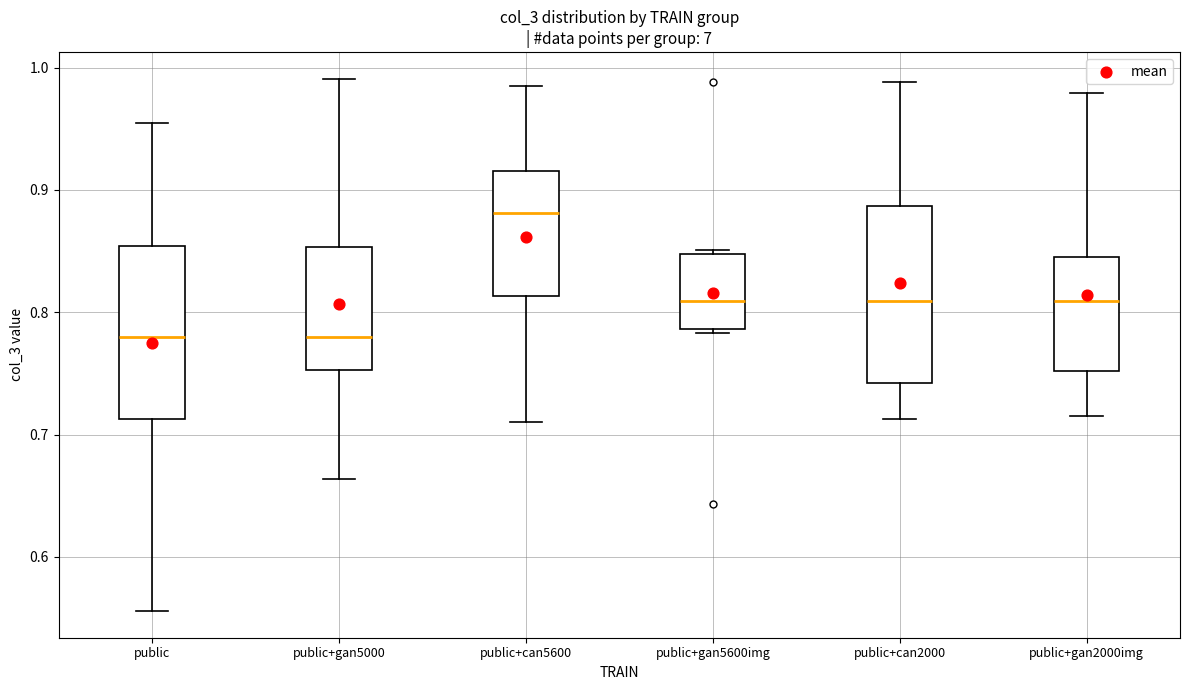

Which box has the highest median line?

public+can5600